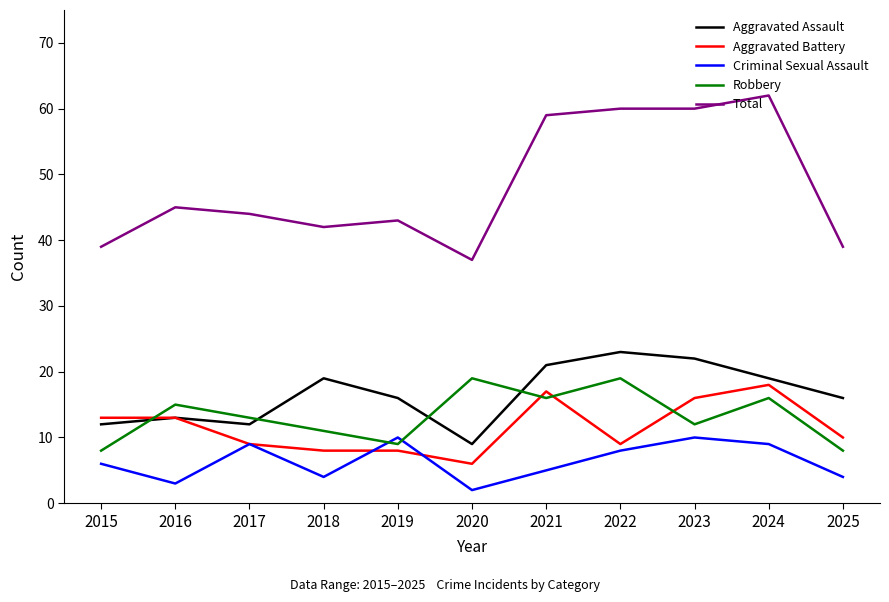

What is the total value across all series at 2017?

87